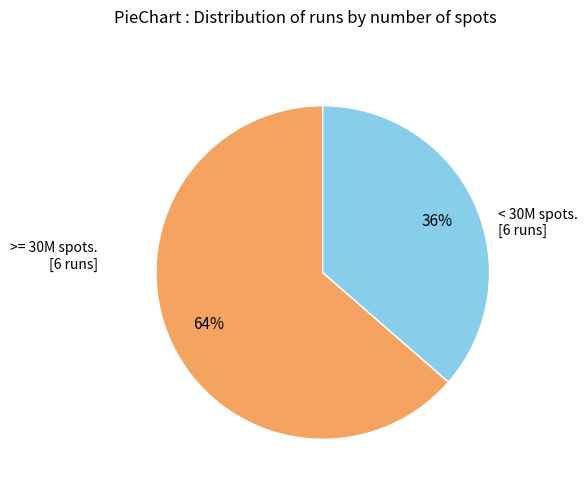

Does any single category account for the majority?

Yes